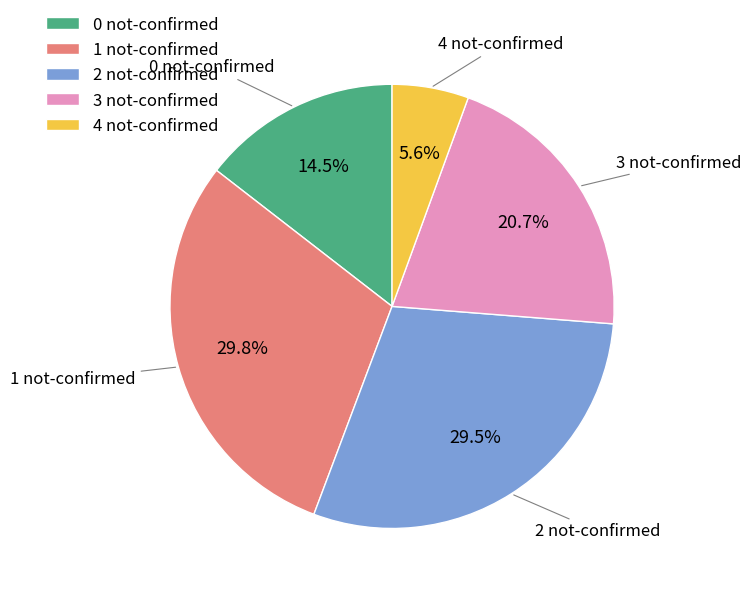

What is the ratio of the value at 0 not-confirmed to the value at 2 not-confirmed?

0.5